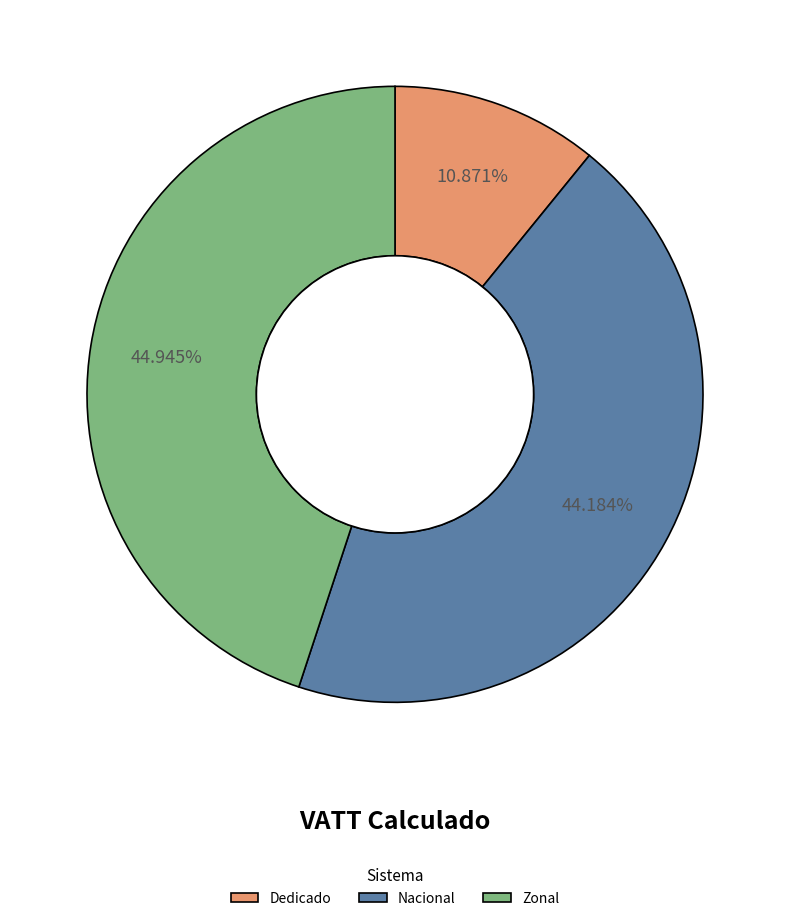

Does Dedicado account for over 50% of the chart?

No